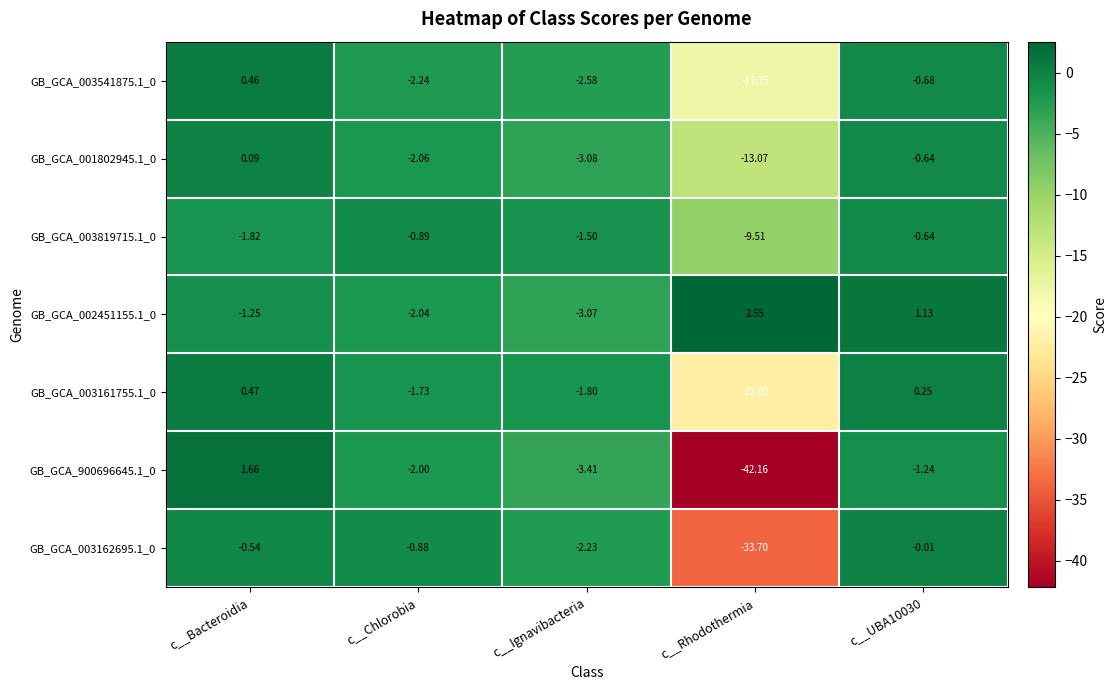

At which label does GB_GCA_002451155.1_0 first exceed -1?

c__Rhodothermia